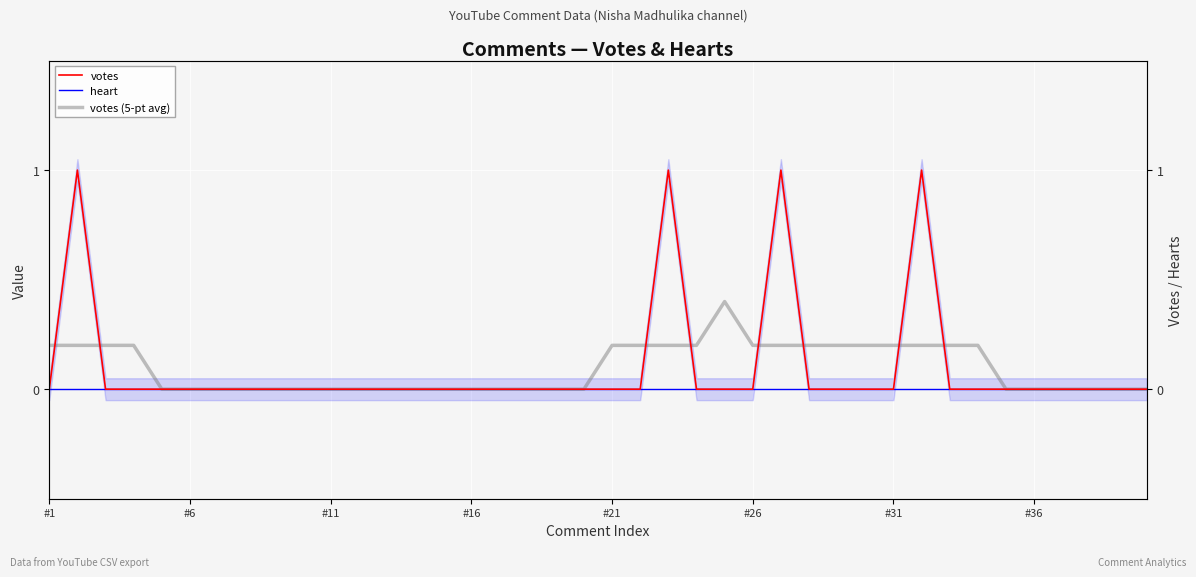

Reading left to right, what are all the values shown in this chart?

votes: 0.0	1.0	0.0	0.0	0.0	0.0	0.0	0.0	0.0	0.0	0.0	0.0	0.0	0.0	0.0	0.0	0.0	0.0	0.0	0.0	0.0	0.0	1.0	0.0	0.0	0.0	1.0	0.0	0.0	0.0	0.0	1.0	0.0	0.0	0.0	0.0	0.0	0.0	0.0	0.0
heart: 0.0	0.0	0.0	0.0	0.0	0.0	0.0	0.0	0.0	0.0	0.0	0.0	0.0	0.0	0.0	0.0	0.0	0.0	0.0	0.0	0.0	0.0	0.0	0.0	0.0	0.0	0.0	0.0	0.0	0.0	0.0	0.0	0.0	0.0	0.0	0.0	0.0	0.0	0.0	0.0
votes (5-pt avg): 0.2	0.2	0.2	0.2	0.0	0.0	0.0	0.0	0.0	0.0	0.0	0.0	0.0	0.0	0.0	0.0	0.0	0.0	0.0	0.0	0.2	0.2	0.2	0.2	0.4	0.2	0.2	0.2	0.2	0.2	0.2	0.2	0.2	0.2	0.0	0.0	0.0	0.0	0.0	0.0